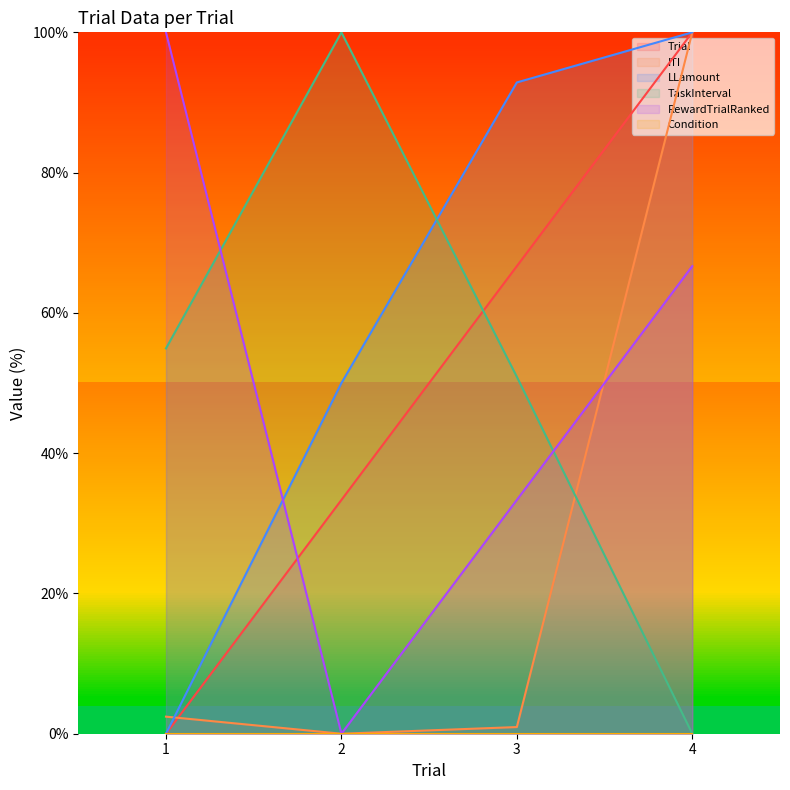

Reading left to right, list all the values displayed in this chart.

Trial: 0.0	33.3	66.7	100.0
ITI: 2.4	0.0	1.0	100.0
LLamount: 0.0	50.0	92.9	100.0
TaskInterval: 54.9	100.0	50.9	0.0
RewardTrialRanked: 100.0	0.0	33.3	66.7